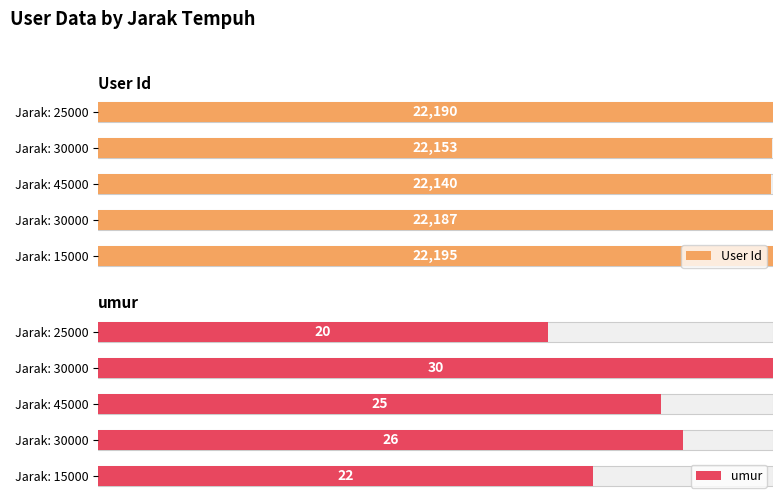

Is it true that User Id equals 130.0 at Jarak: 30000?

False